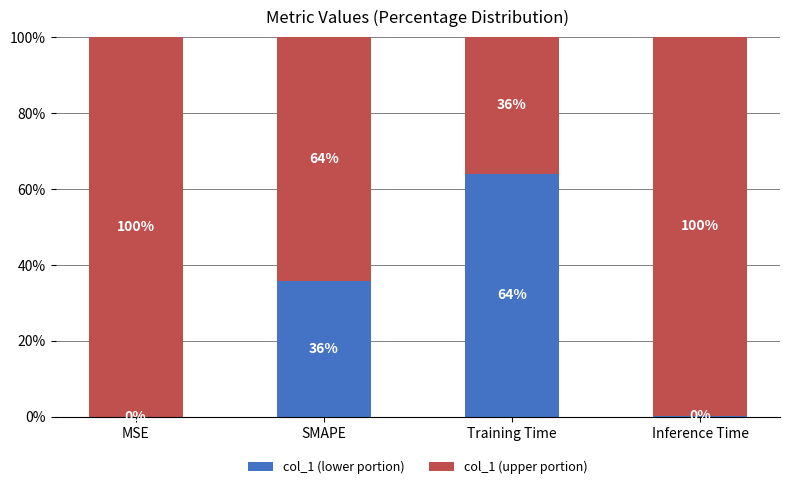

What is the total value across all series at MSE?

100.0